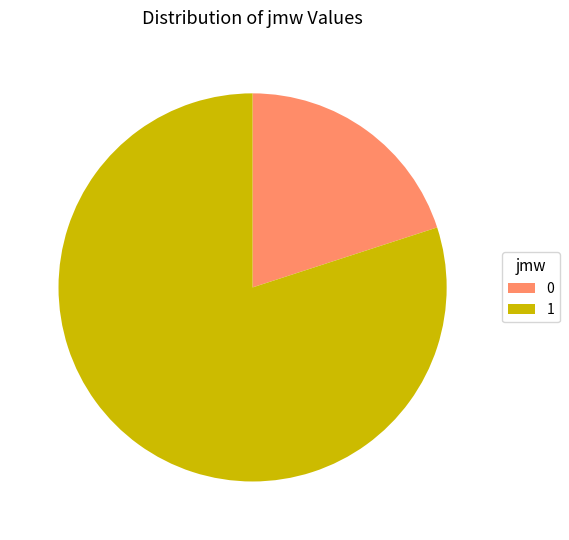

Is the sum of 1 and 0 greater than half?

Yes